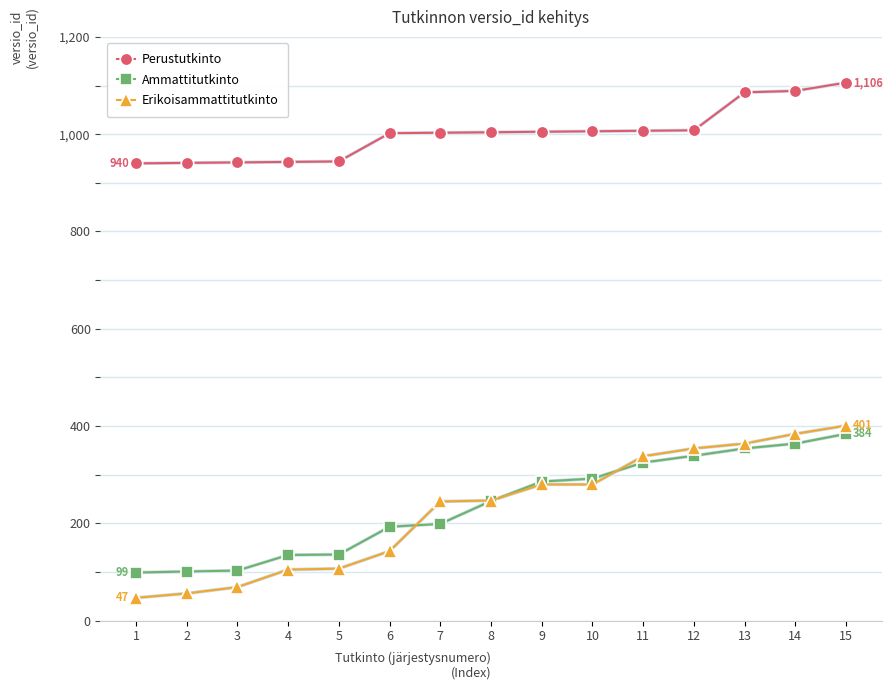

What is the value of the Perustutkinto point at the 9th from the left?

1005